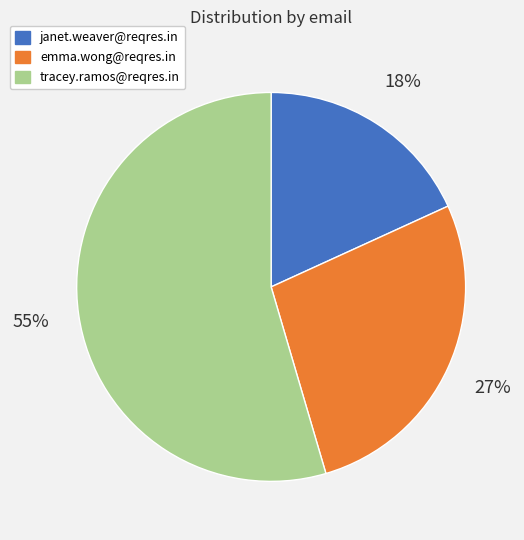

What is the largest slice in the pie chart?

tracey.ramos@reqres.in